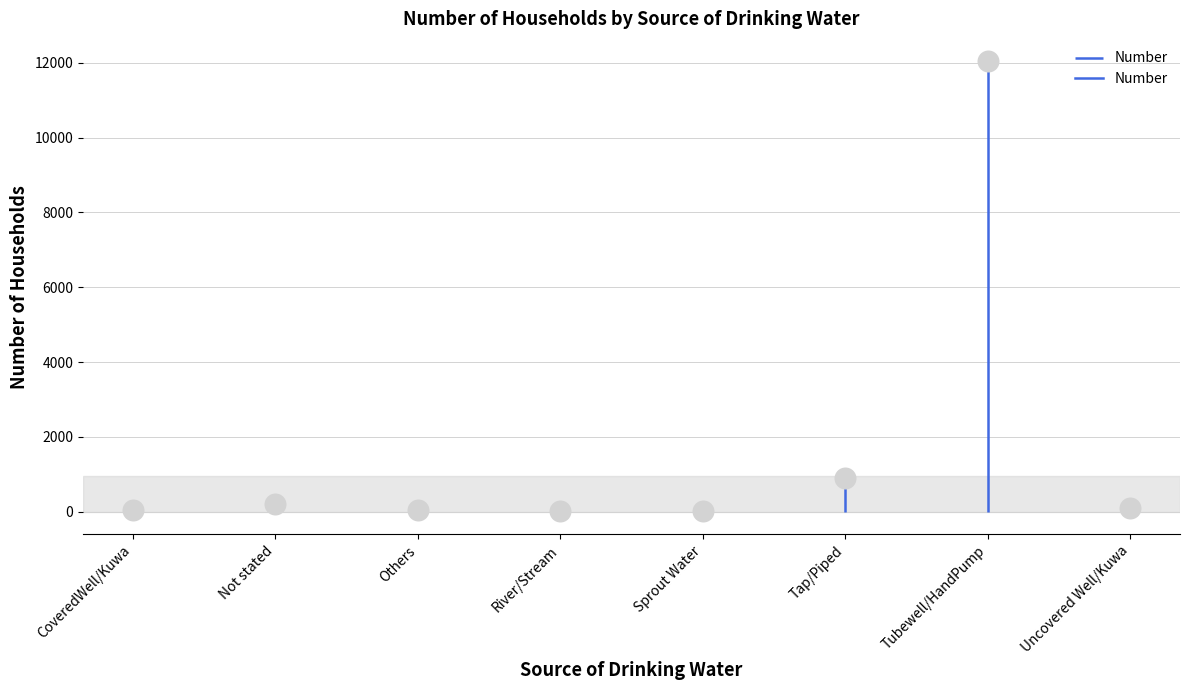

Between Tap/Piped and CoveredWell/Kuwa, which is larger?

Tap/Piped